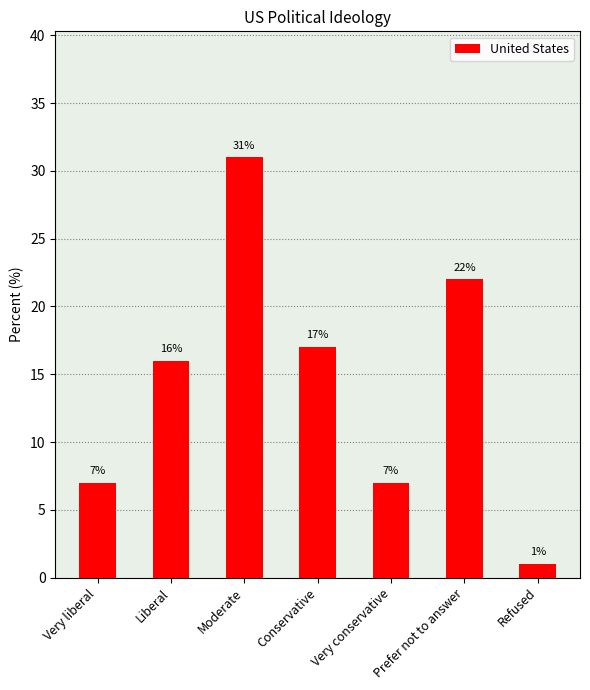

Between Very liberal and Refused, which is larger?

Very liberal